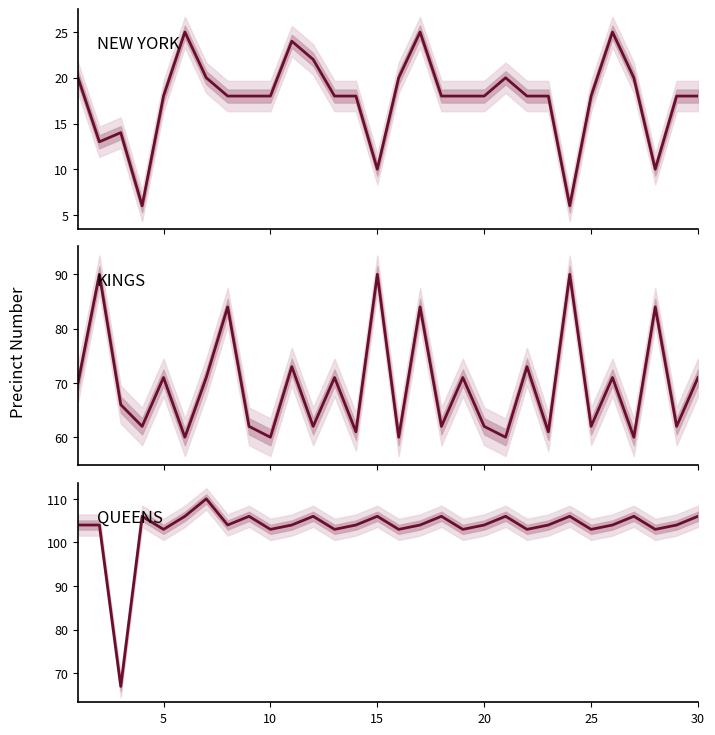

Reading left to right, list all the values displayed in this chart.

NEW YORK: 20	13	14	6	18	25	20	18	18	18	24	22	18	18	10	20	25	18	18	18	20	18	18	6	18	25	20	10	18	18
KINGS: 70	90	66	62	71	60	71	84	62	60	73	62	71	61	90	60	84	62	71	62	60	73	61	90	62	71	60	84	62	71
QUEENS: 104	104	67	106	103	106	110	104	106	103	104	106	103	104	106	103	104	106	103	104	106	103	104	106	103	104	106	103	104	106